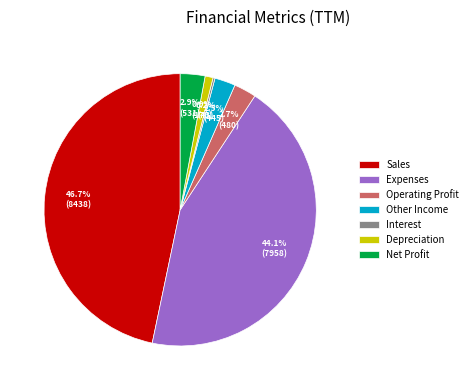

How much of the chart is everything except Expenses?

55.9%